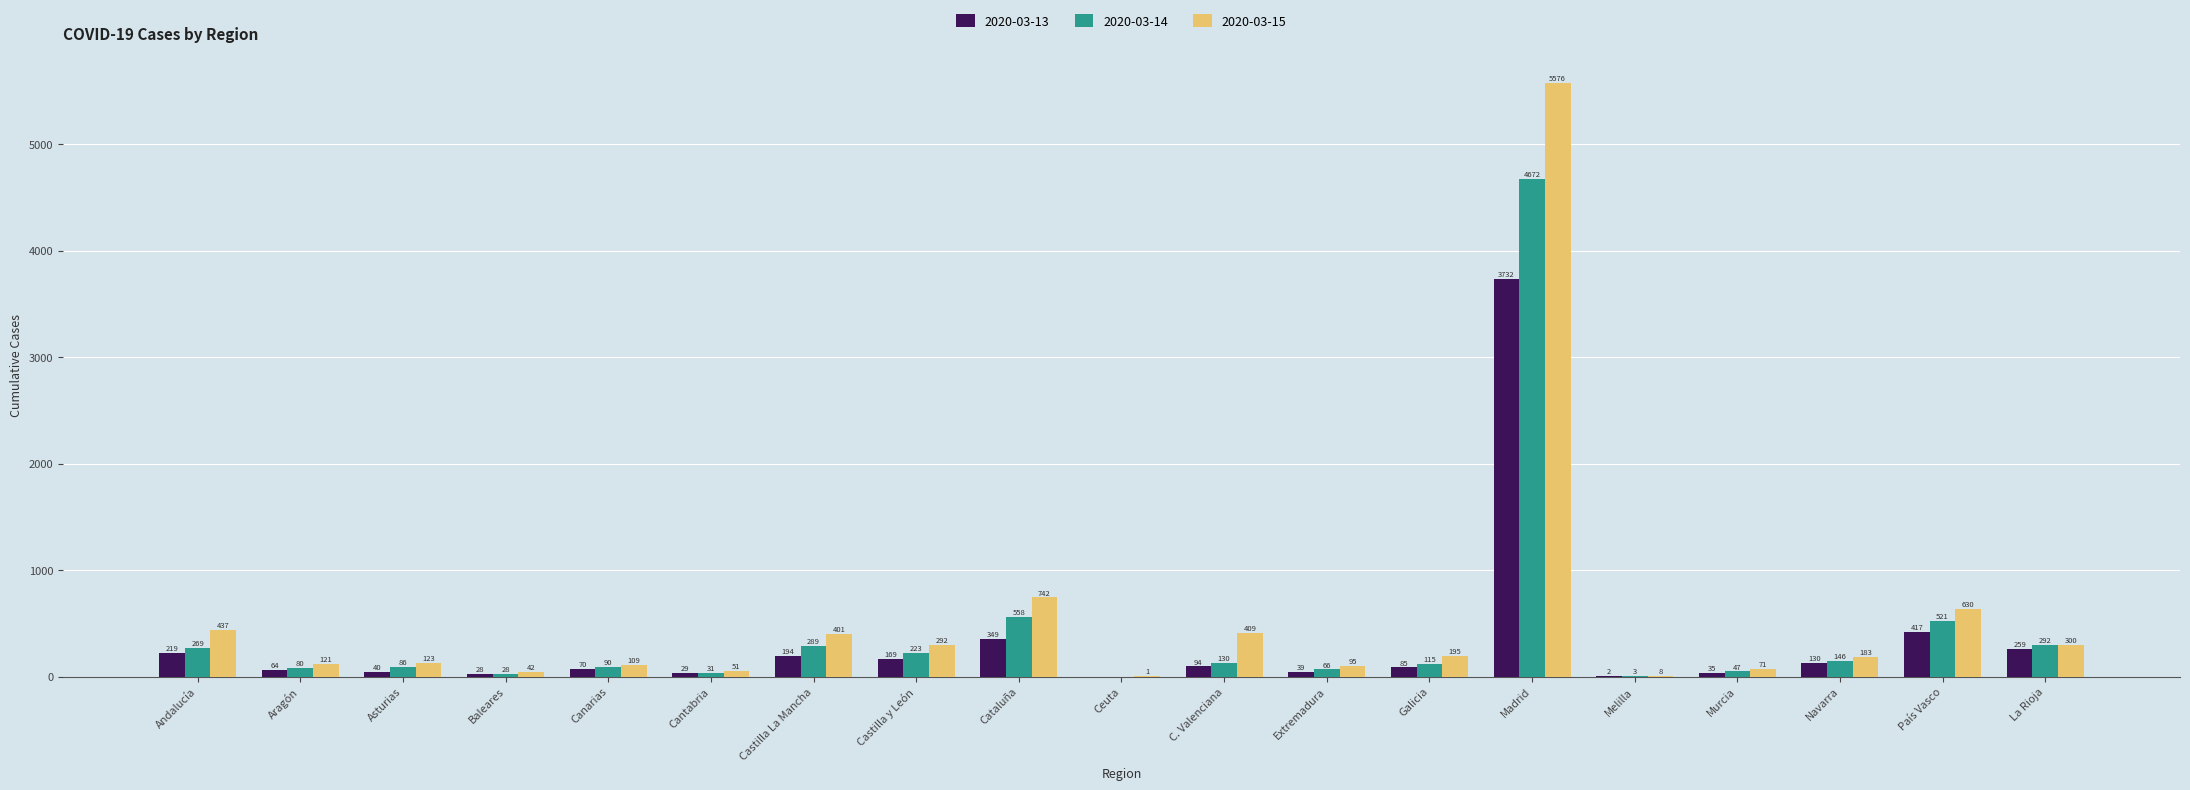

What is the sum of all 2020-03-15 values?

9786